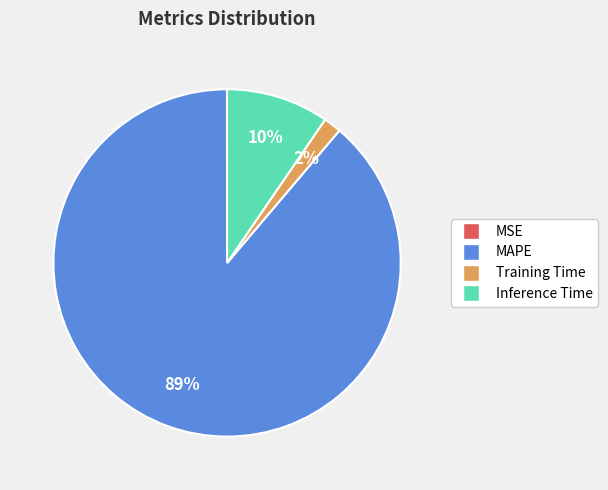

Is there a majority slice in this chart?

Yes